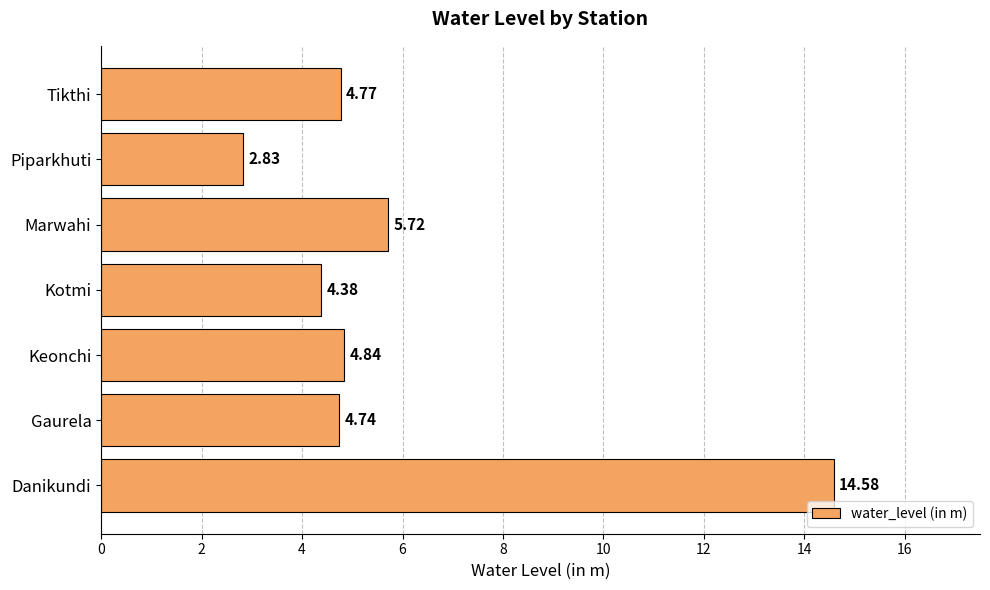

Between Gaurela and Tikthi, which is larger?

Tikthi